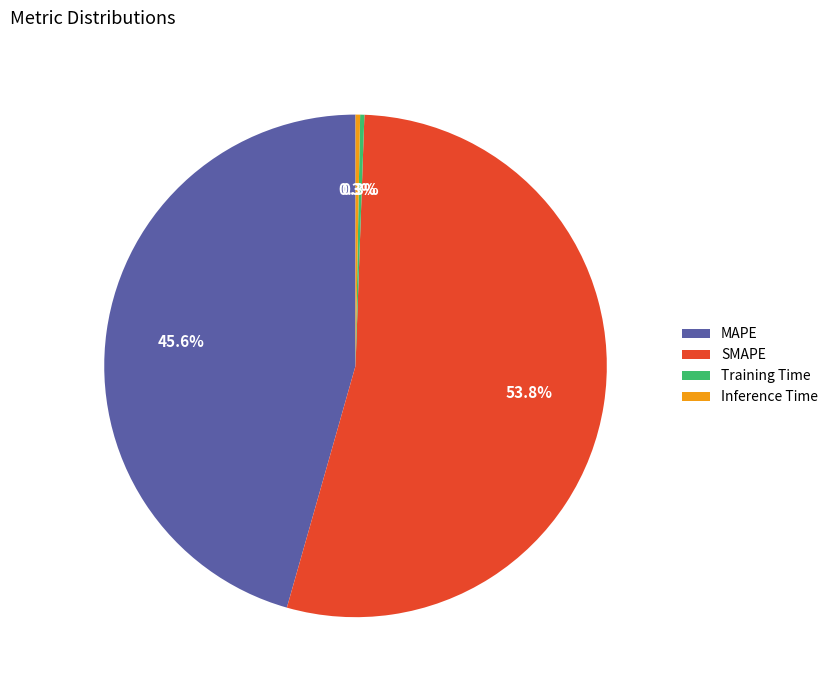

Which slice is the largest?

SMAPE